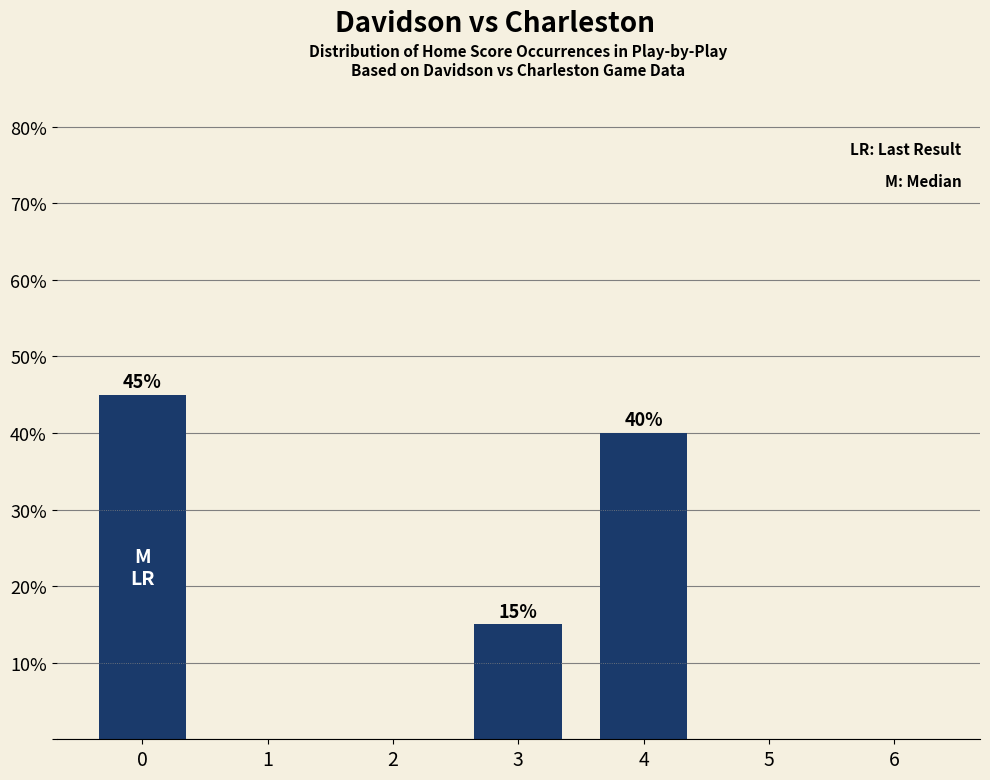

What is the change in value from 0 to 2?

-45